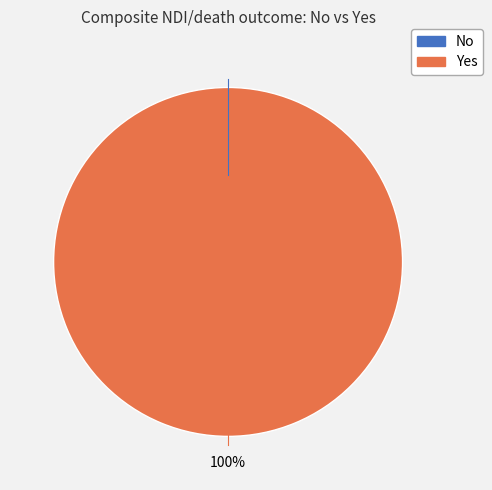

How many segments does this pie chart have?

2